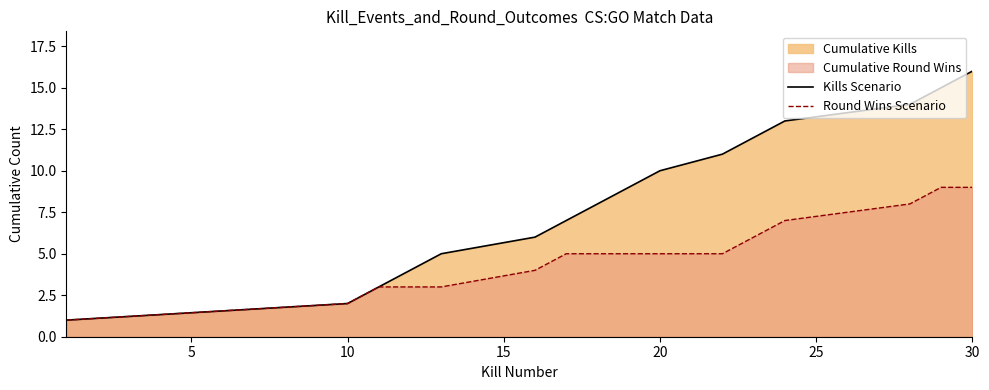

Which series has the widest spread of values?

Kills Scenario